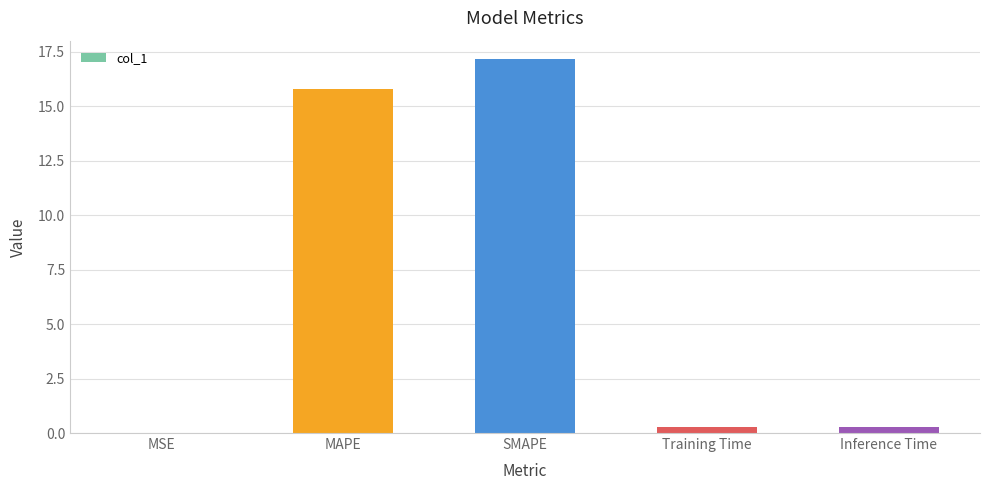

Read the value at MAPE.

15.8